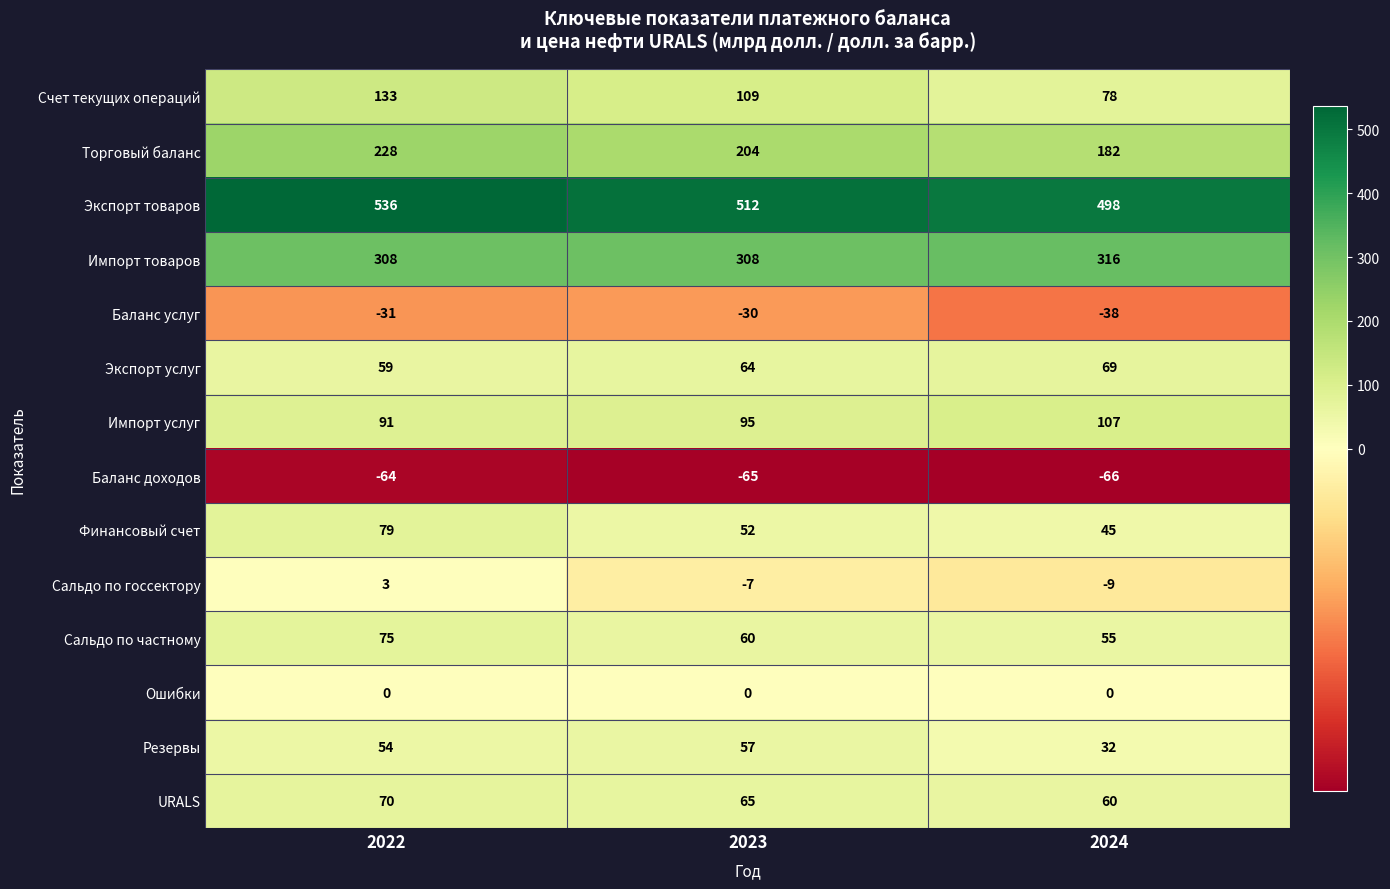

What is the average value of the Импорт товаров series?

311